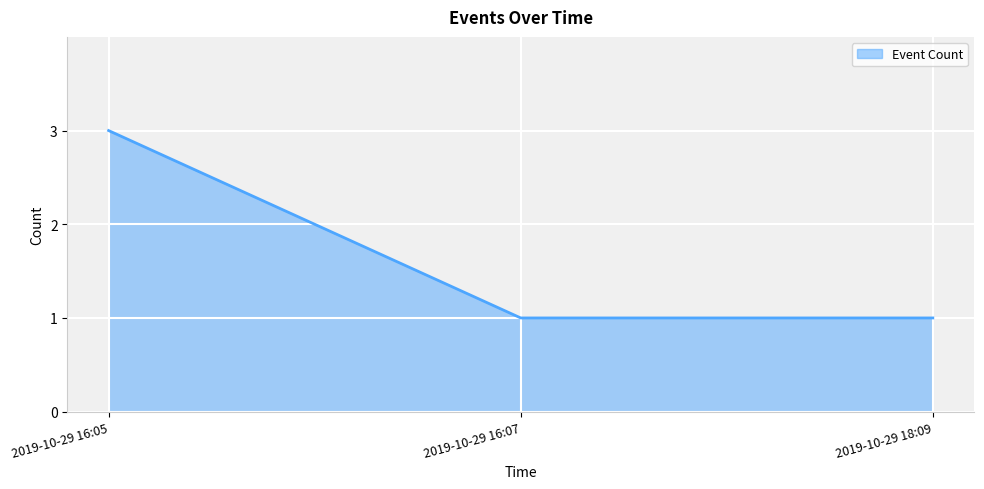

Is it true that the value at 2019-10-29 16:05 is 1?

False